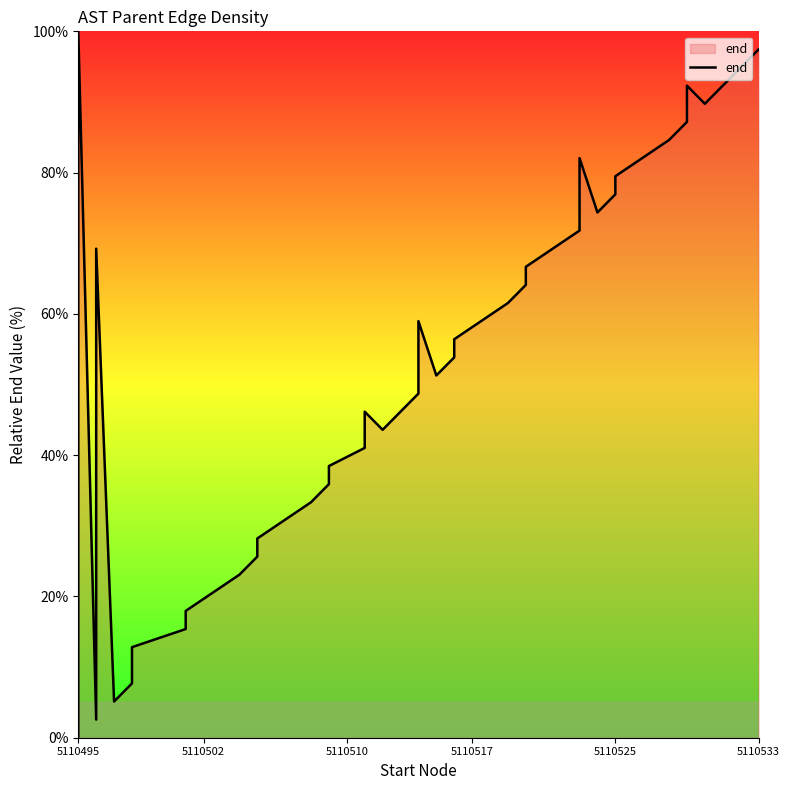

Does the chart have visible grid lines?

No